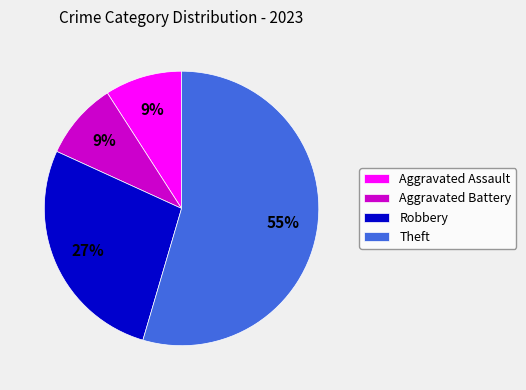

Is it true that Theft is 46% of the pie?

False